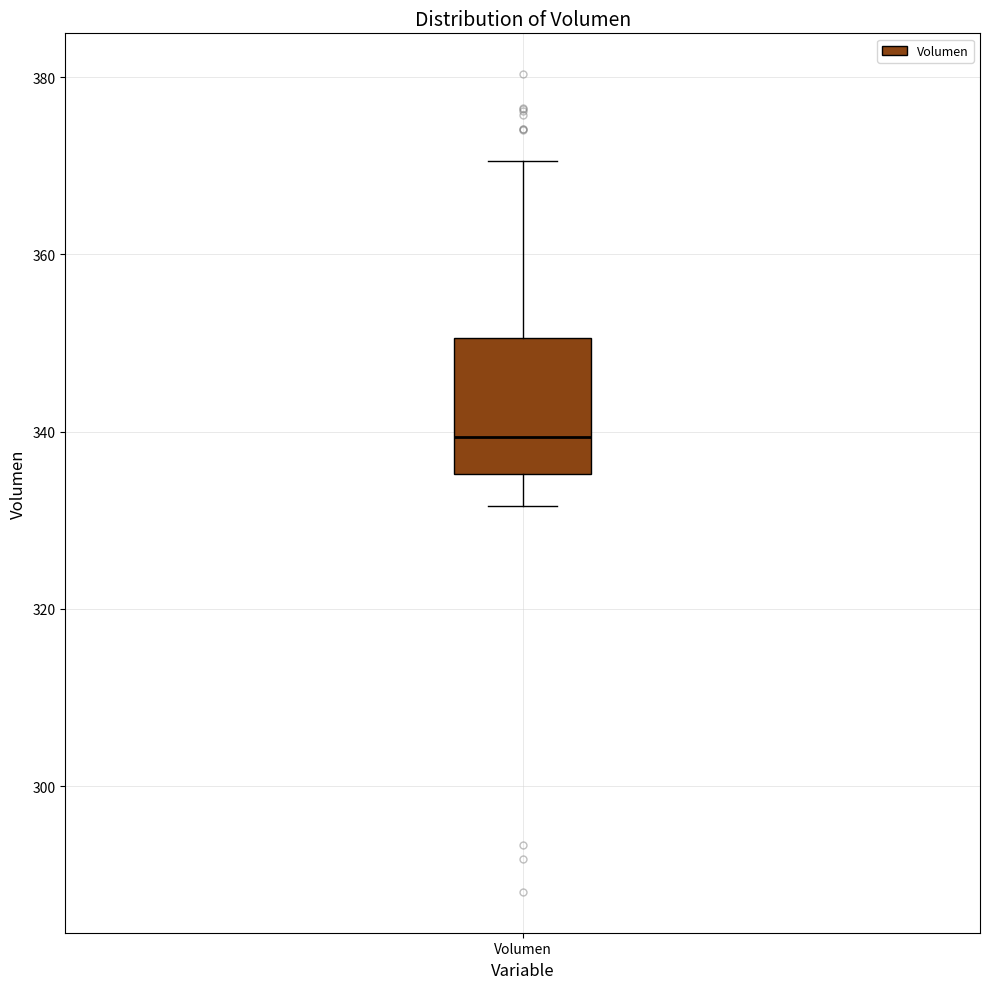

Where is the upper edge of the box for Volumen on the y-axis? The values are not printed on the chart, so give them approximately, as read against the axis.

350